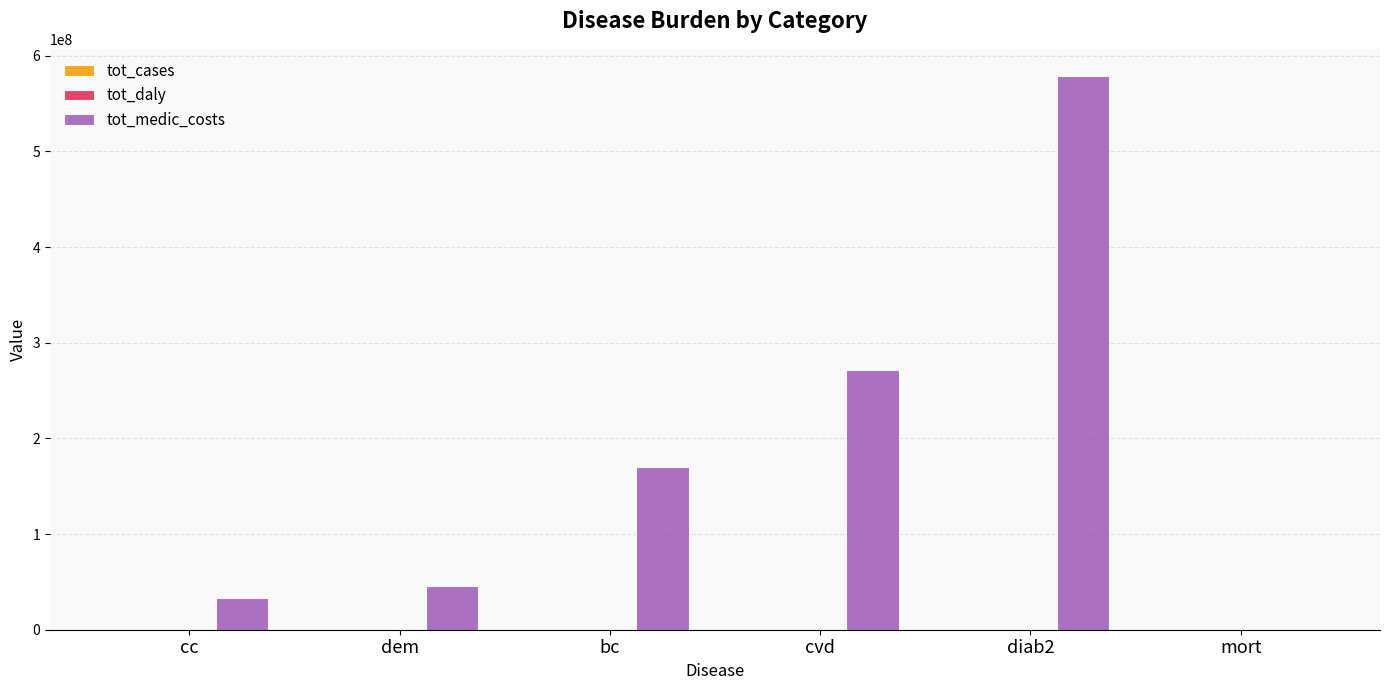

What is the greatest value displayed?

578237922.4